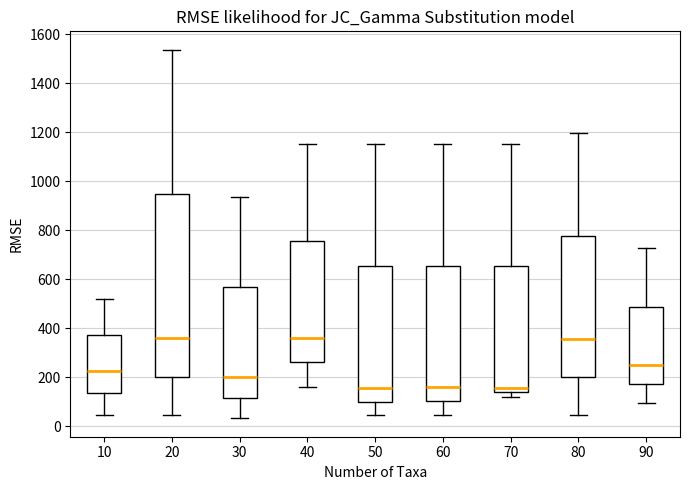

Reading left to right, transcribe this box plot: for each box, give where its median line is, the range the box spans, and where its two whiskers end, as read against the y-axis. The values are not printed on the chart, so give them approximately, as read against the axis.

10: median 220, box 140 to 380, whiskers 40 to 520
20: median 360, box 200 to 940, whiskers 40 to 1540
30: median 200, box 120 to 560, whiskers 40 to 940
40: median 360, box 260 to 760, whiskers 160 to 1160
50: median 160, box 100 to 660, whiskers 40 to 1160
60: median 160, box 100 to 660, whiskers 40 to 1160
70: median 160, box 140 to 660, whiskers 120 to 1160
80: median 360, box 200 to 780, whiskers 40 to 1200
90: median 260, box 180 to 480, whiskers 100 to 720